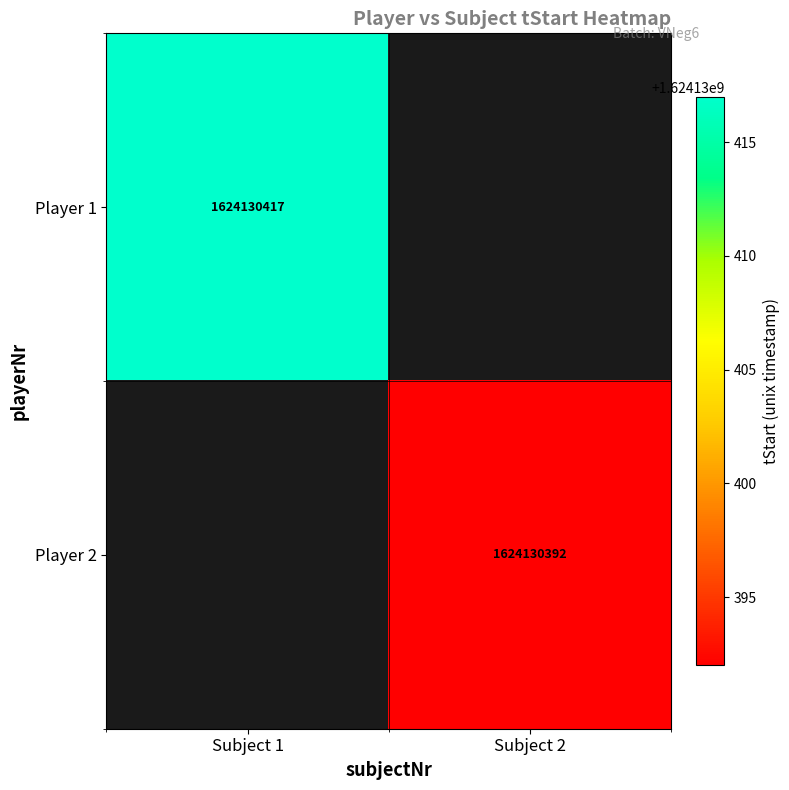

Is it true that Player 2 equals 921509318 at Subject 2?

False